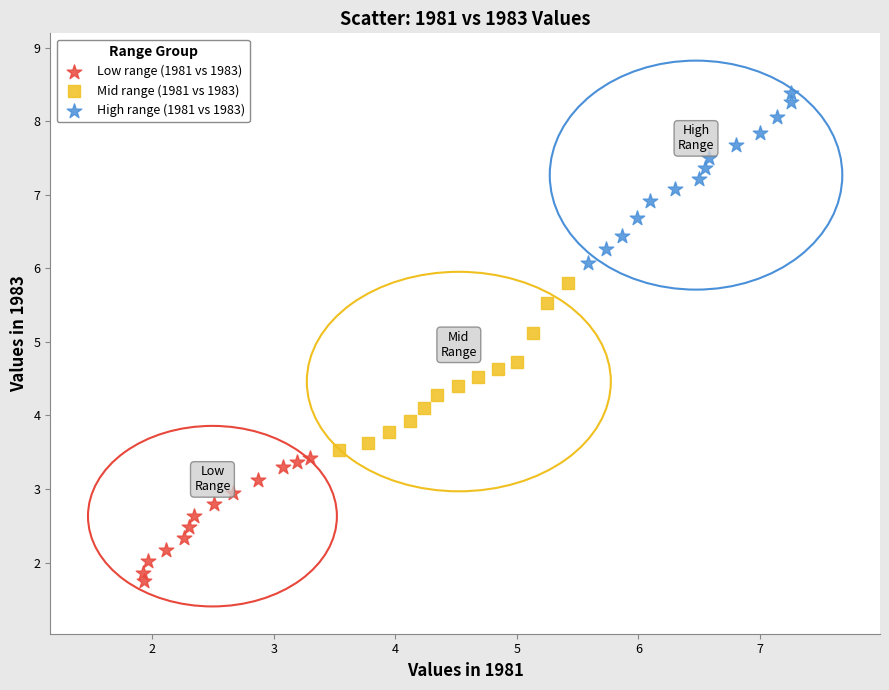

Which series contains the lowest Y value?

Low range (1981 vs 1983)